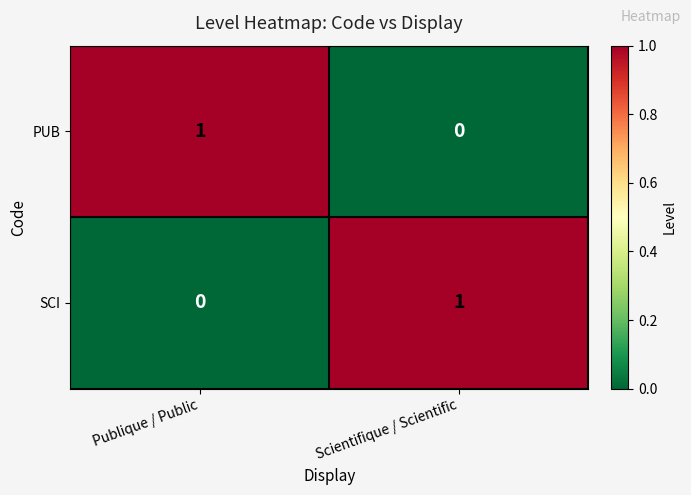

Rank the series at Publique / Public from highest to lowest value.

PUB, SCI